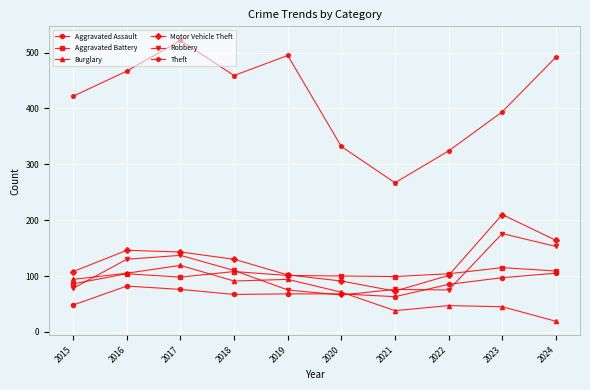

Between 2015 and 2023, which series saw the biggest shift?

Motor Vehicle Theft